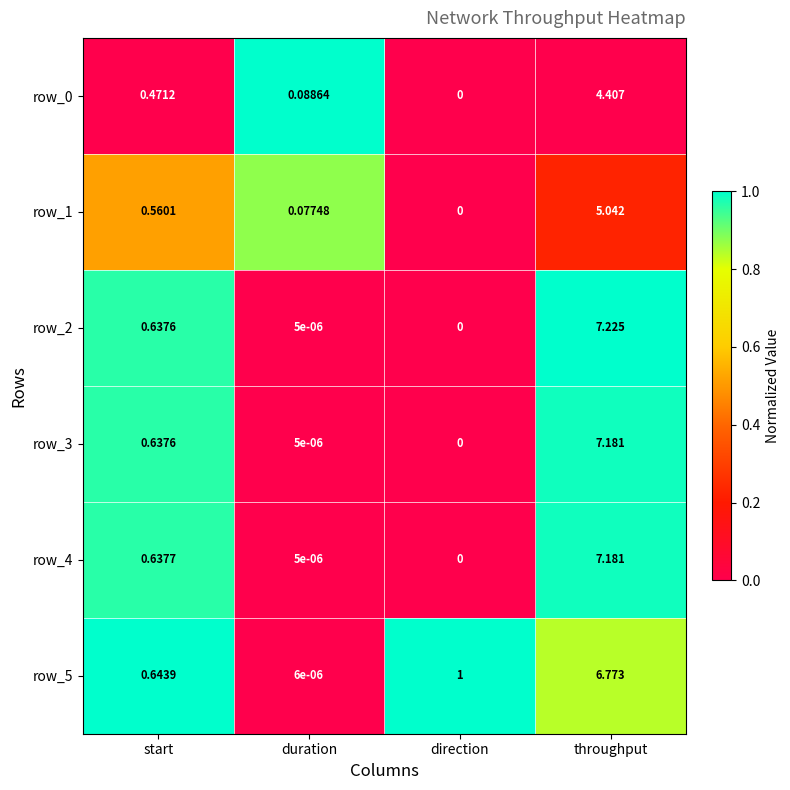

At which label is row_3 closest to 3?

start